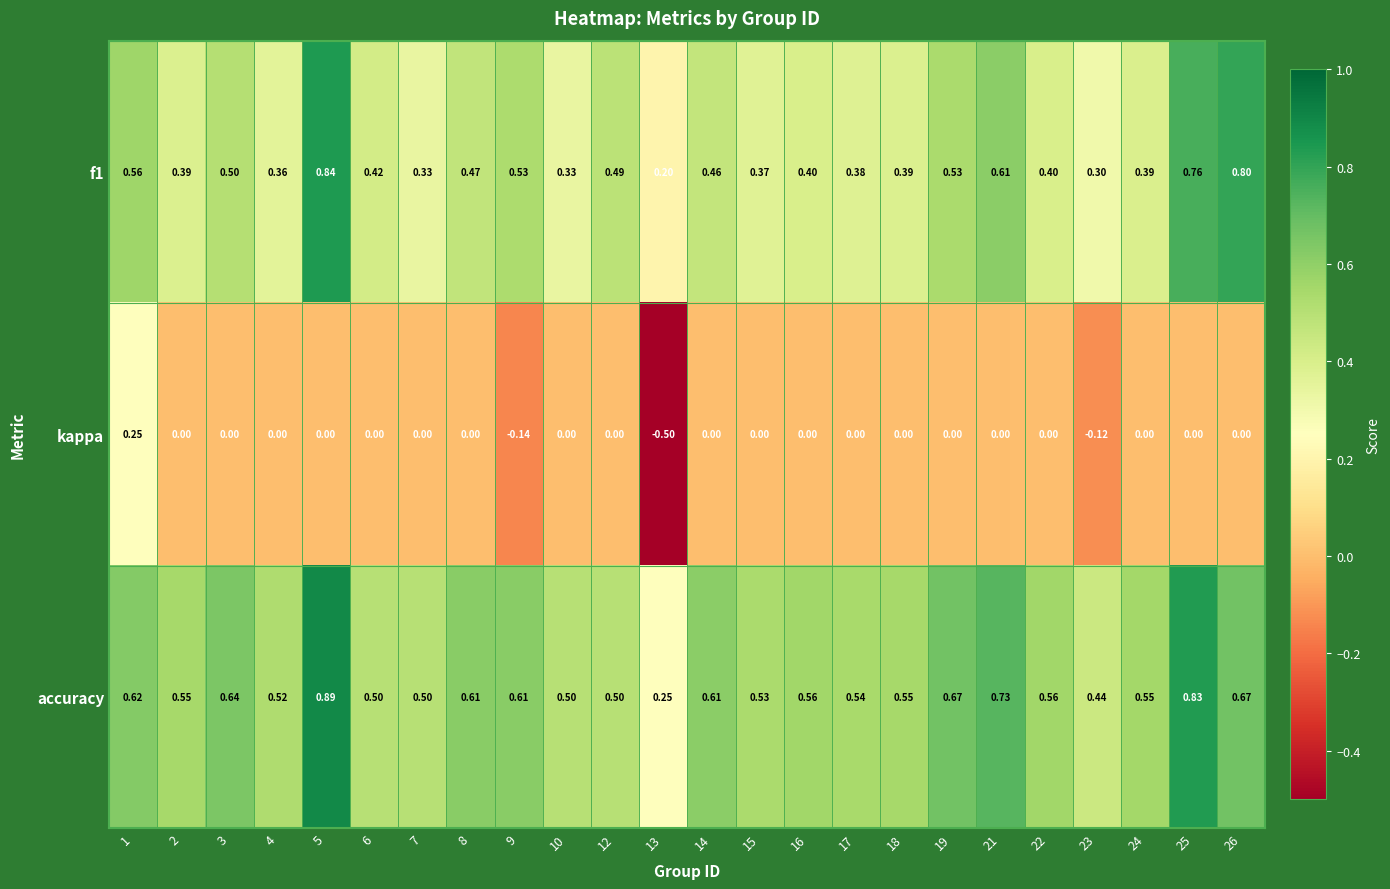

The value of accuracy at 1 is 0.3. True or false?

False